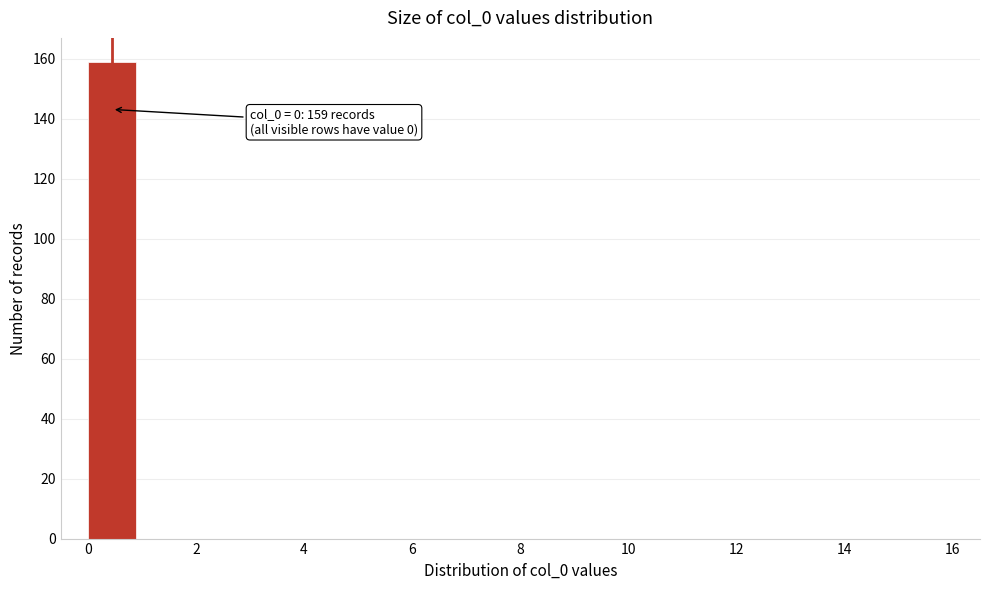

Which range on the x-axis has the tallest bar?

0 to 1